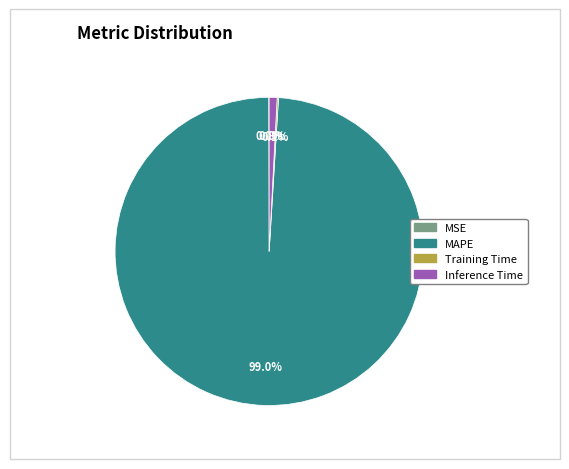

Which slice is the largest?

MAPE